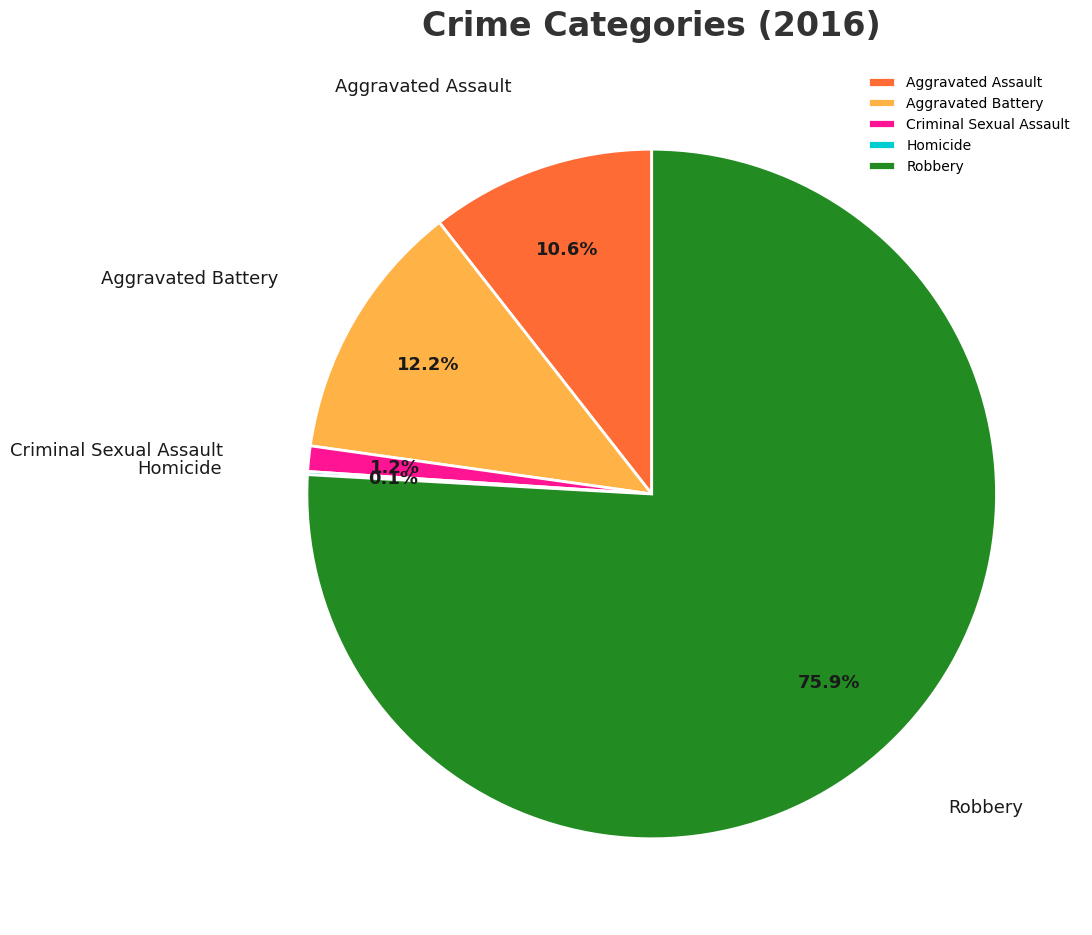

What portion of the pie excludes Aggravated Assault?

89.4%